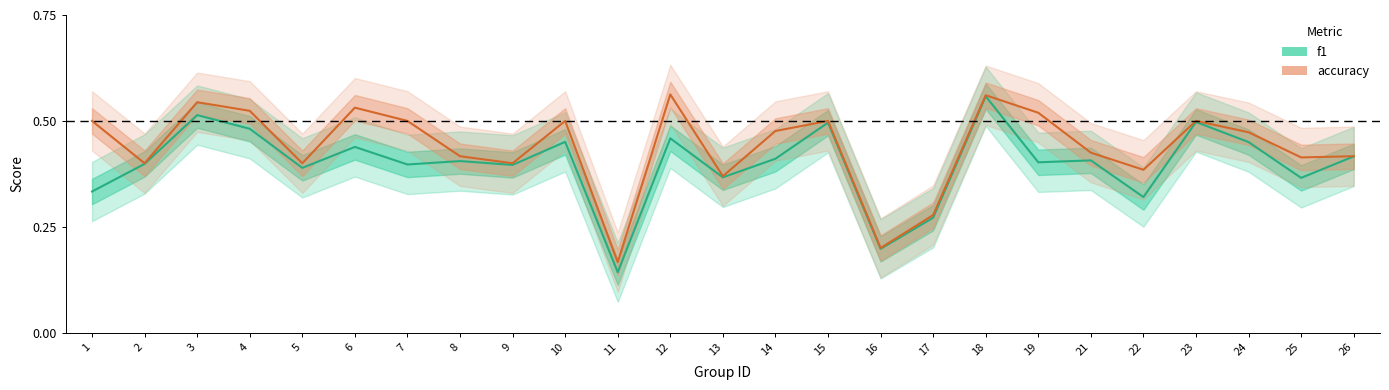

Which series has the widest spread of values?

f1